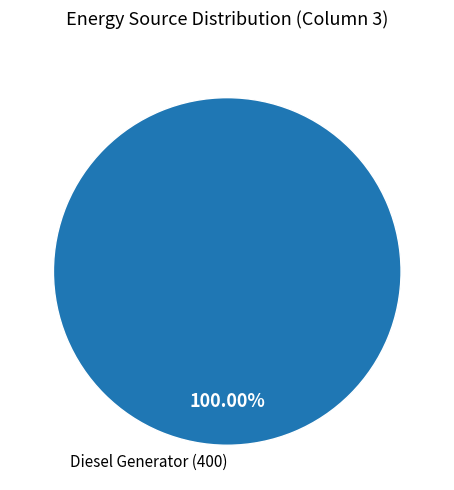

Is there any slice that represents more than half of the pie?

Yes